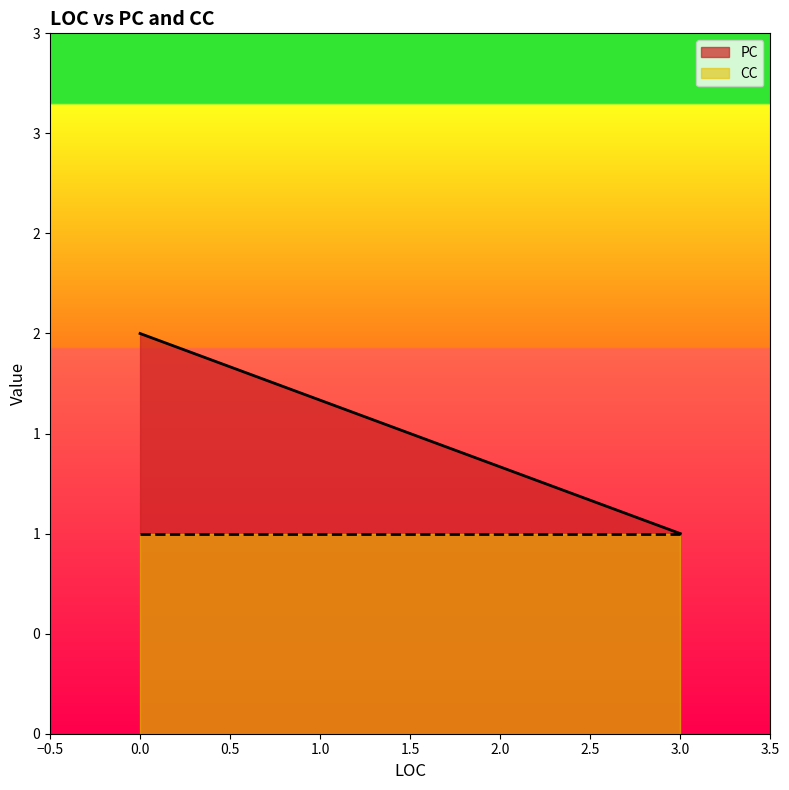

What is the total value across all series at 0?

3